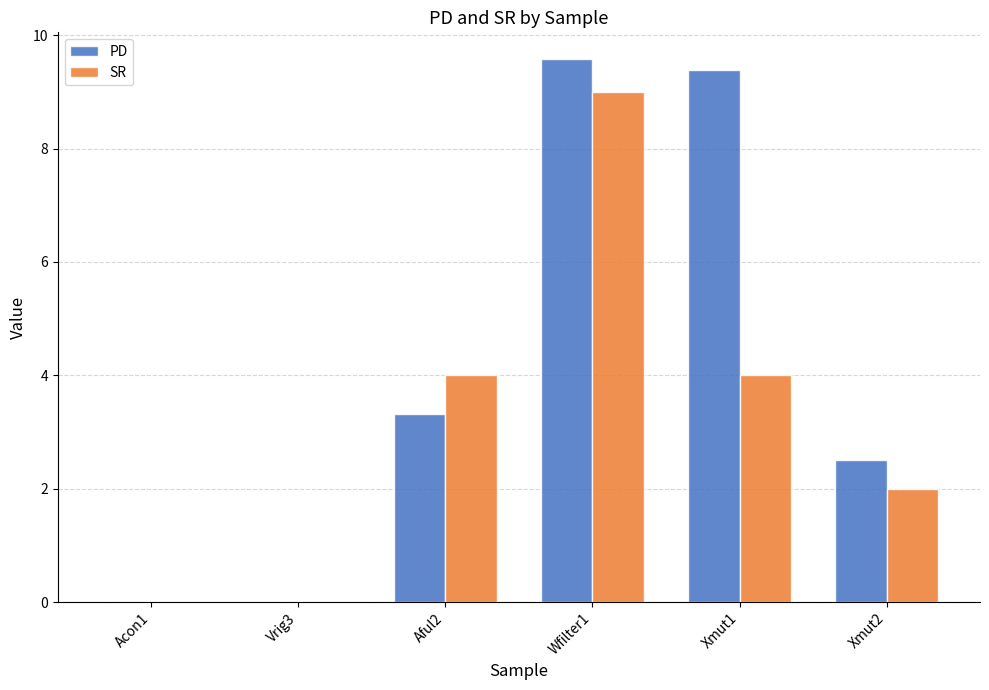

Reading left to right, extract all data points from this chart.

PD: 0.0	0.0	3.3	9.6	9.4	2.5
SR: 0.0	0.0	4.0	9.0	4.0	2.0